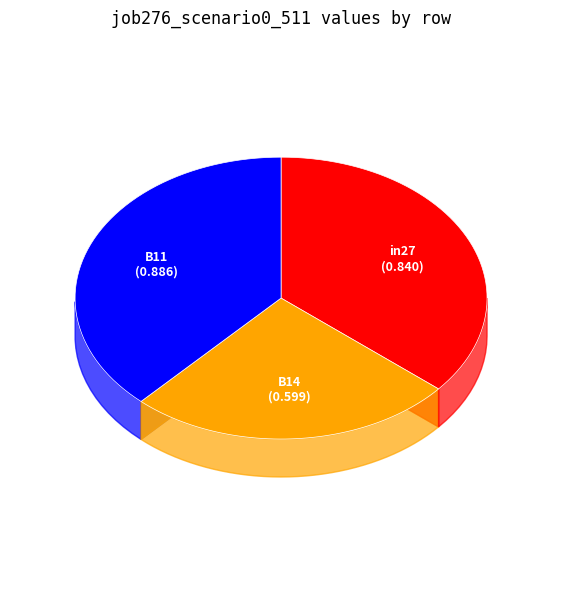

To the nearest percent, what is the average slice percentage?

33%